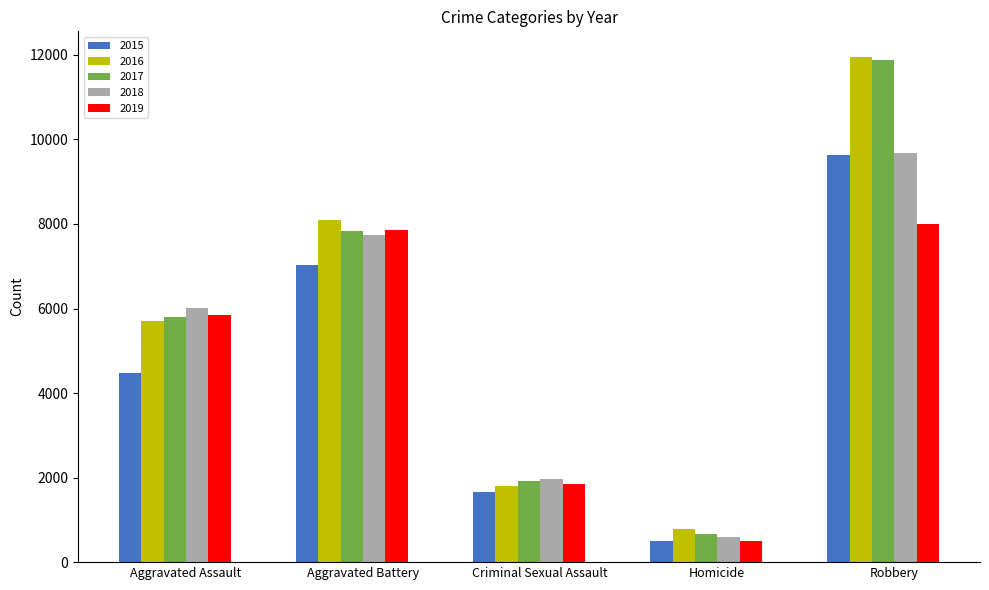

What is the difference between the highest and lowest values at Robbery?

3966